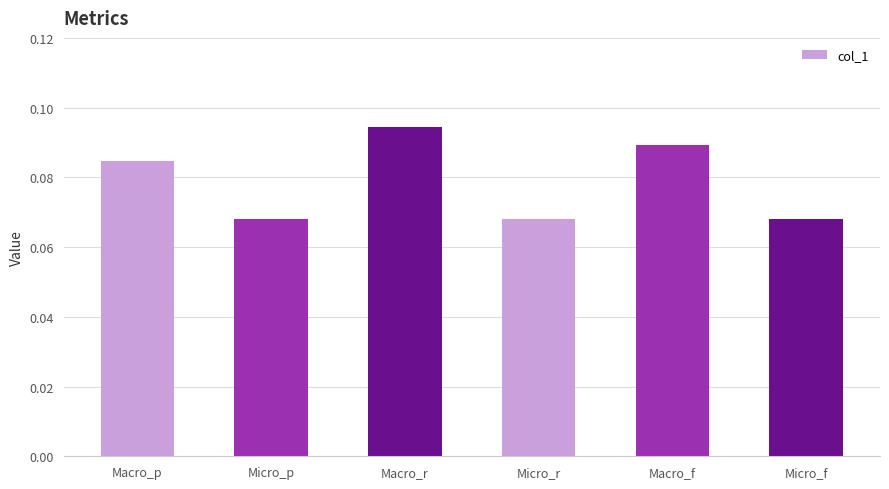

How many values are between 0 and 1?

6